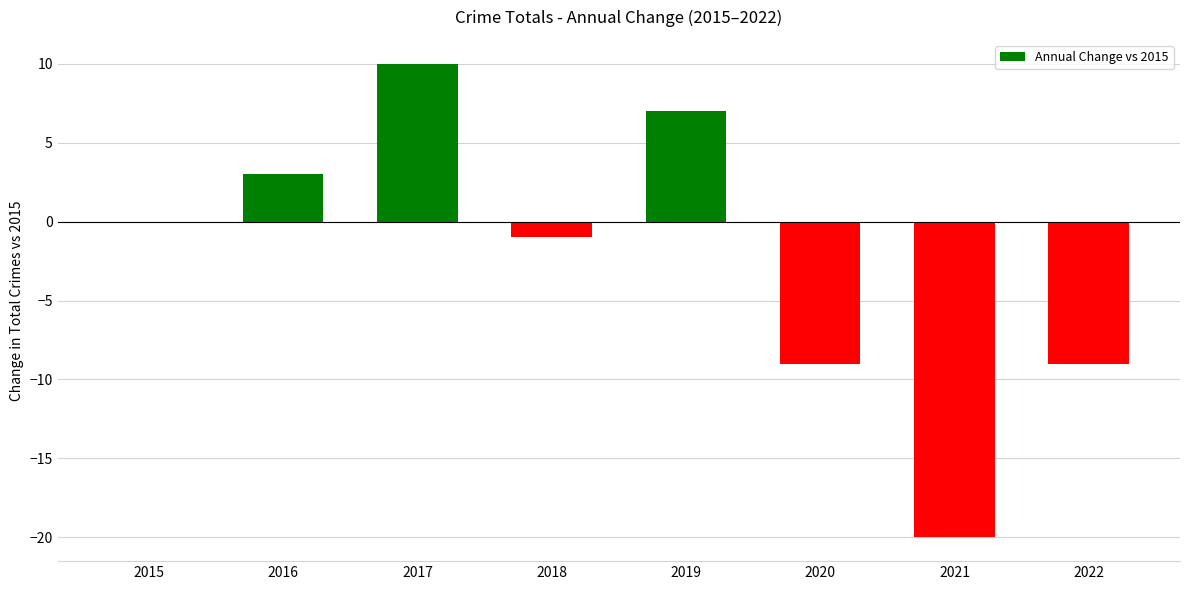

Reading left to right, list all the values displayed in this chart.

0	3	10	-1	7	-9	-20	-9